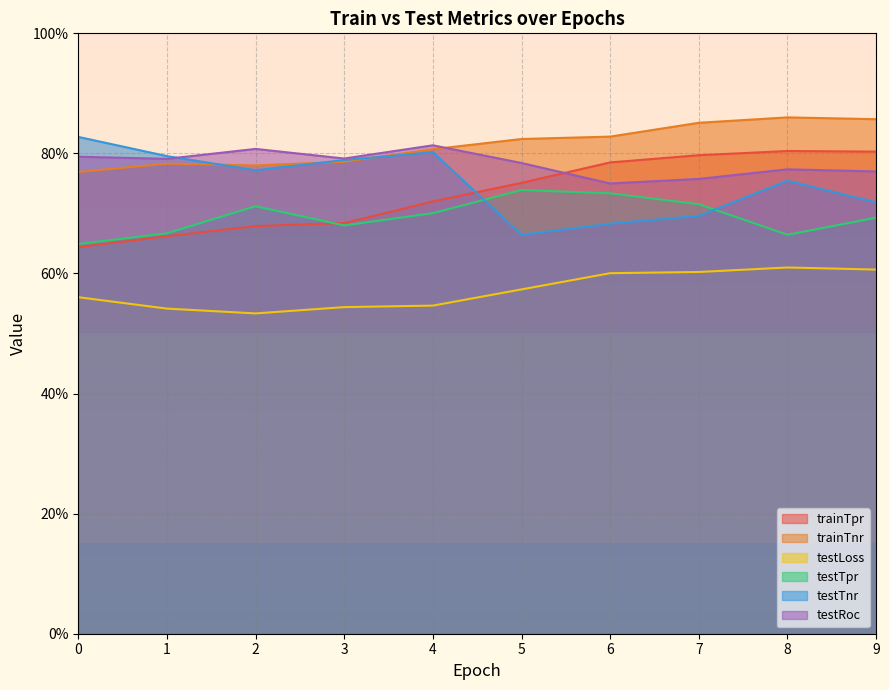

Reading right to left, list all the values displayed in this chart.

trainTpr: 9=0.8	8=0.8	7=0.8	6=0.8	5=0.8	4=0.7	3=0.7	2=0.7	1=0.7	0=0.6
trainTnr: 9=0.9	8=0.9	7=0.9	6=0.8	5=0.8	4=0.8	3=0.8	2=0.8	1=0.8	0=0.8
testLoss: 9=0.6	8=0.6	7=0.6	6=0.6	5=0.6	4=0.5	3=0.5	2=0.5	1=0.5	0=0.6
testTpr: 9=0.7	8=0.7	7=0.7	6=0.7	5=0.7	4=0.7	3=0.7	2=0.7	1=0.7	0=0.6
testTnr: 9=0.7	8=0.8	7=0.7	6=0.7	5=0.7	4=0.8	3=0.8	2=0.8	1=0.8	0=0.8
testRoc: 9=0.8	8=0.8	7=0.8	6=0.8	5=0.8	4=0.8	3=0.8	2=0.8	1=0.8	0=0.8